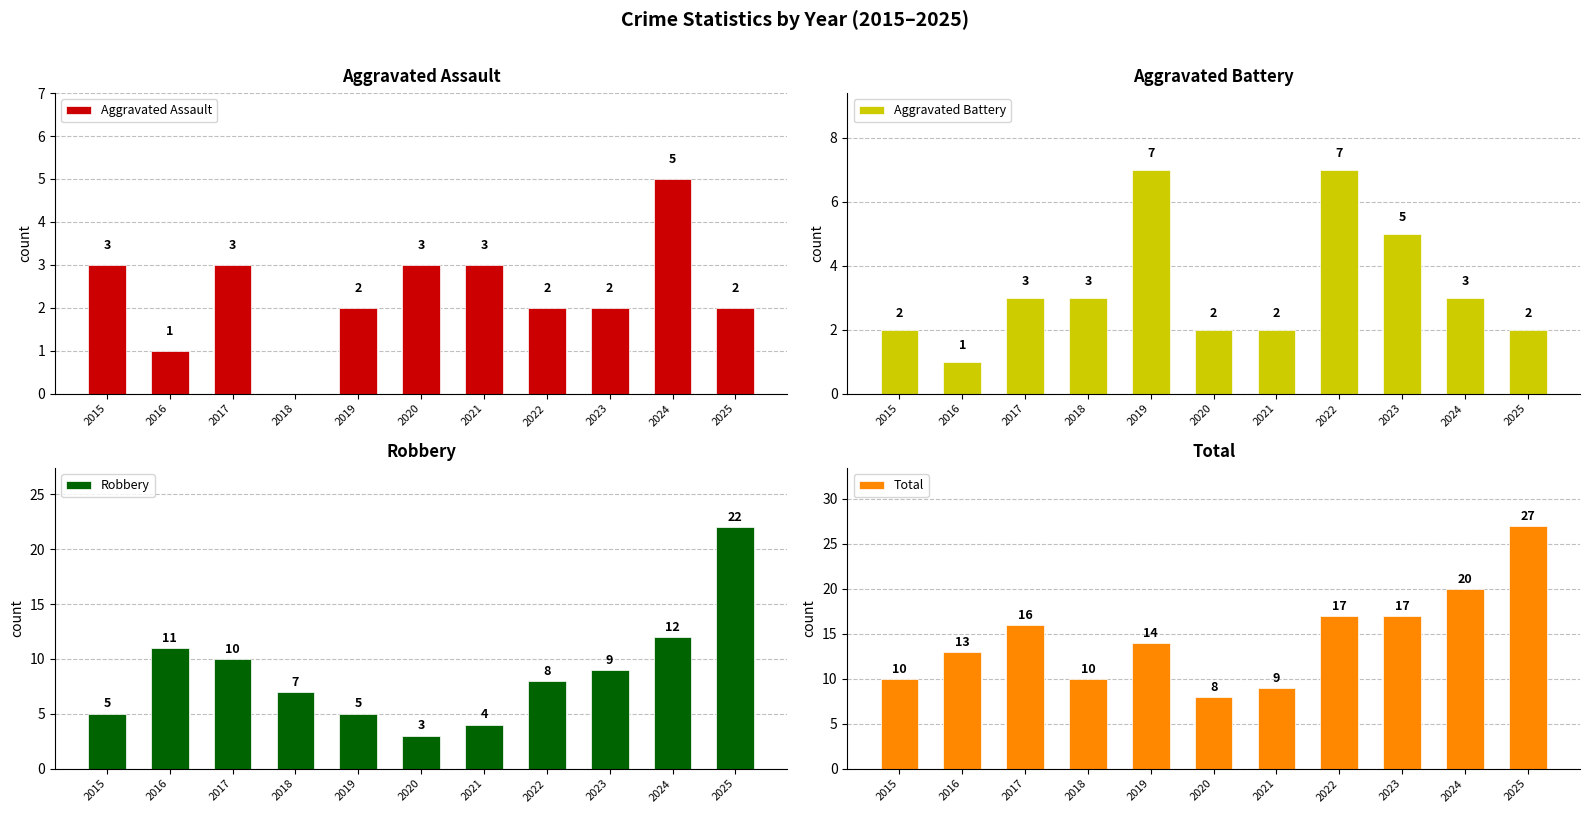

Does the chart contain stacked bars?

No